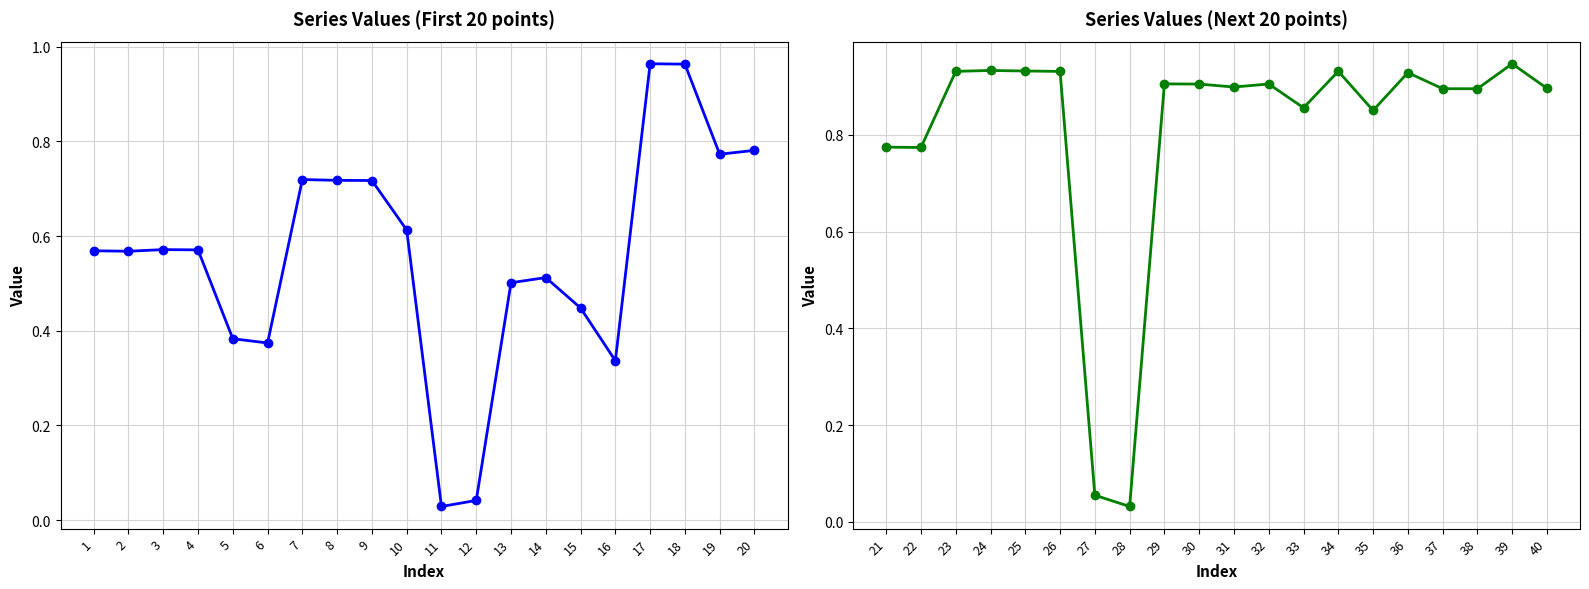

How many lines are shown in the chart?

2